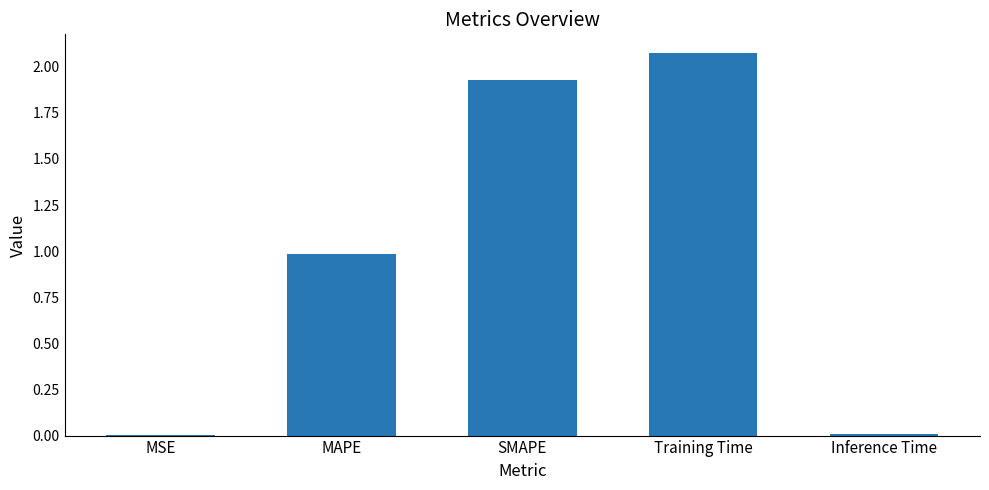

True or false: the data shows 3.4 at SMAPE.

False